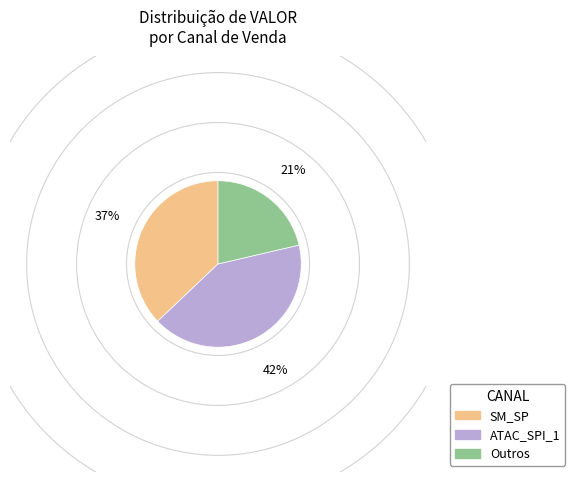

Is there a majority slice in this chart?

No